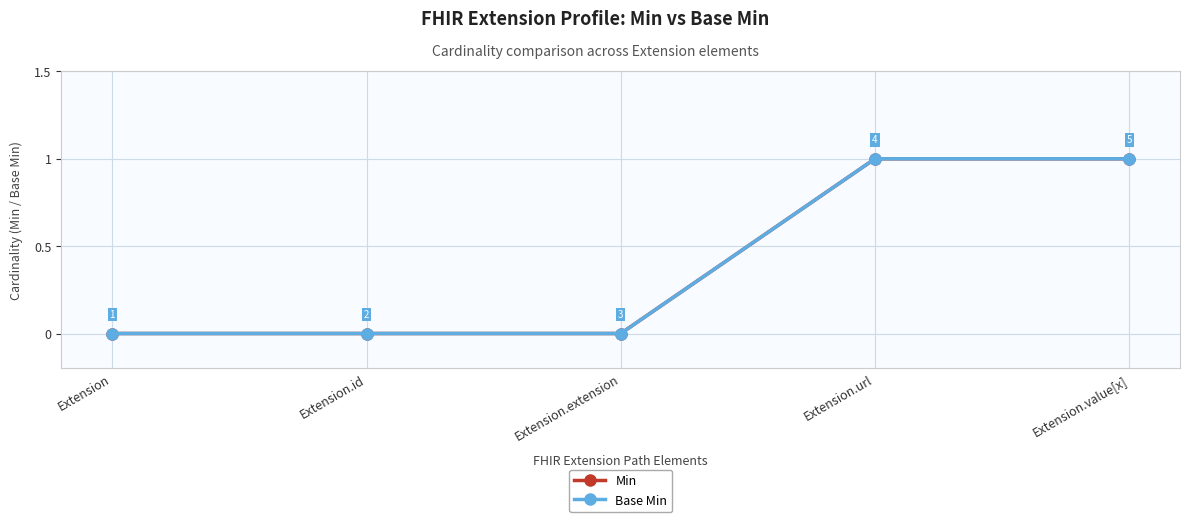

Which category has the highest value in the Min series?

Extension.url